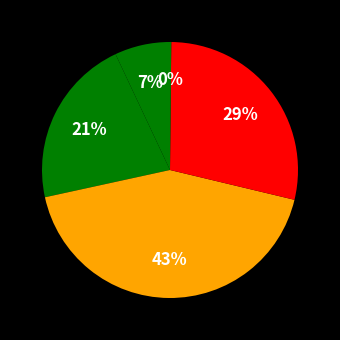

Rank the categories by value from highest to lowest.

SMAPE, Training Time, MAPE, MSE, Inference Time